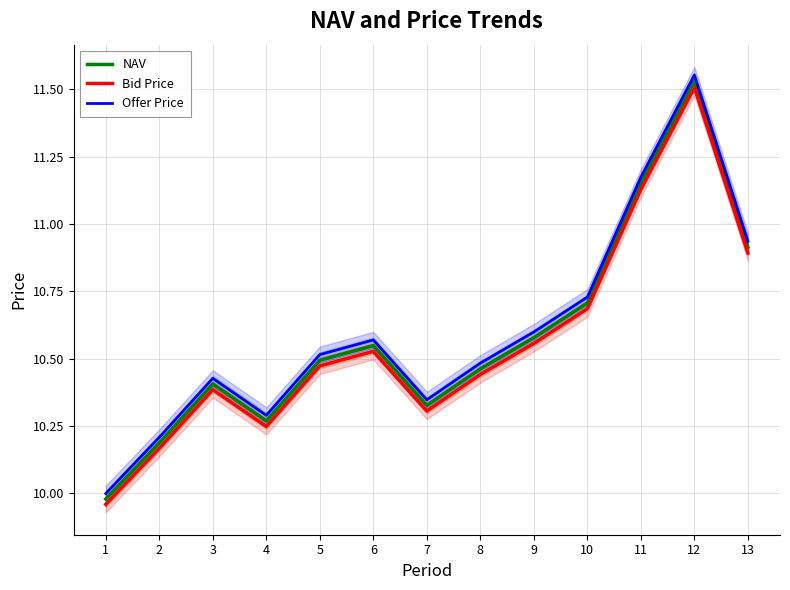

Reading right to left, transcribe all the data shown in this chart.

NAV: 13=10.9	12=11.5	11=11.2	10=10.7	9=10.6	8=10.5	7=10.3	6=10.5	5=10.5	4=10.3	3=10.4	2=10.2	1=10.0
Bid Price: 13=10.9	12=11.5	11=11.1	10=10.7	9=10.6	8=10.4	7=10.3	6=10.5	5=10.5	4=10.2	3=10.4	2=10.2	1=10.0
Offer Price: 13=10.9	12=11.6	11=11.2	10=10.7	9=10.6	8=10.5	7=10.3	6=10.6	5=10.5	4=10.3	3=10.4	2=10.2	1=10.0